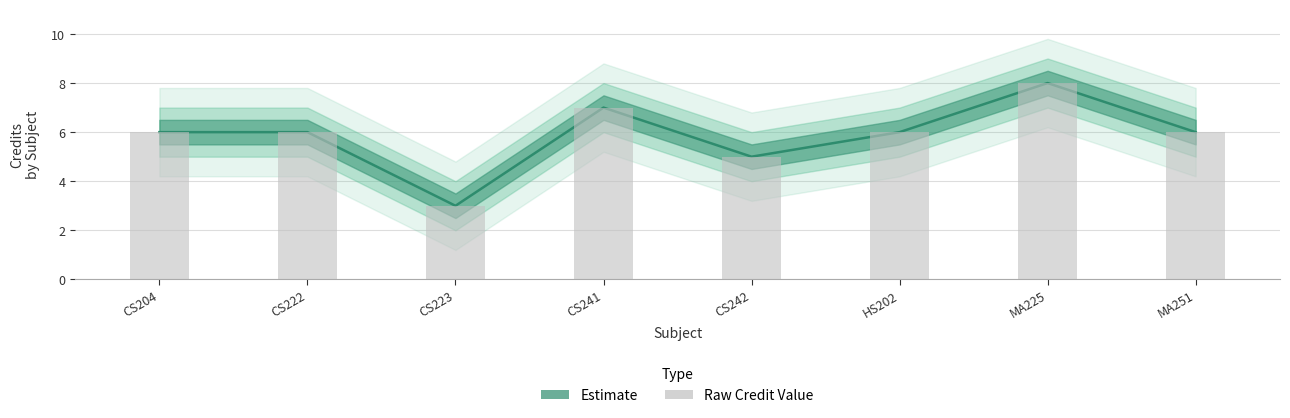

Reading left to right, transcribe all the data shown in this chart.

Credit: 6	6	3	7	5	6	8	6
Credit_upper: 6	6	3	7	5	6	8	6